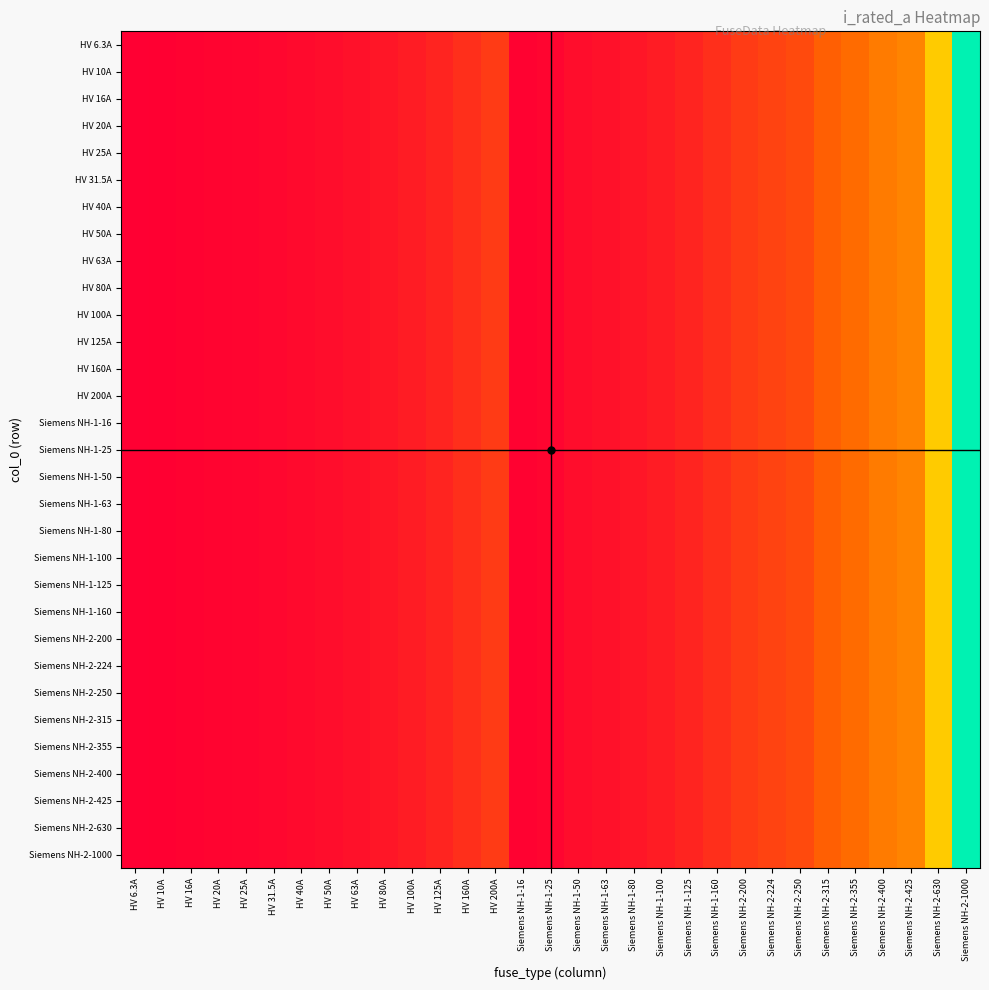

Count the number of categories in the chart.

31